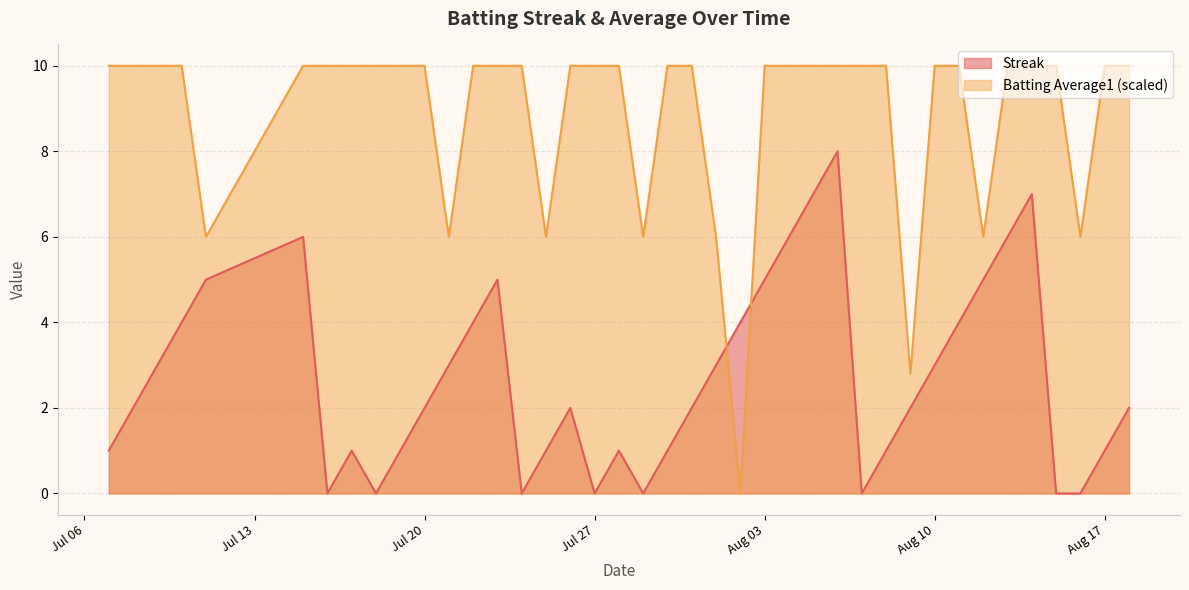

List the series in order of their peak value, lowest first.

Streak, Batting Average1 (scaled)